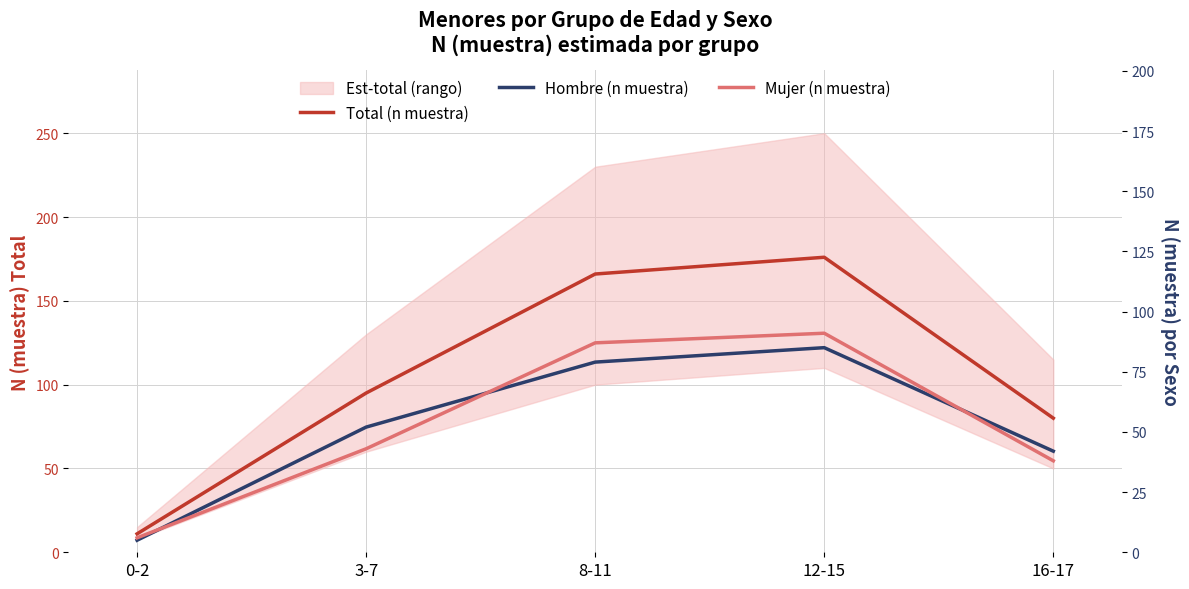

True or false: Total (n muestra) and Hombre (n muestra) cross at least once.

False